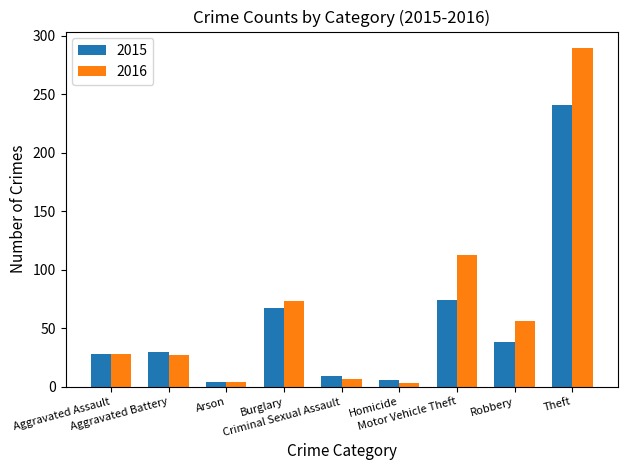

List the series in order of their peak value, lowest first.

2015, 2016